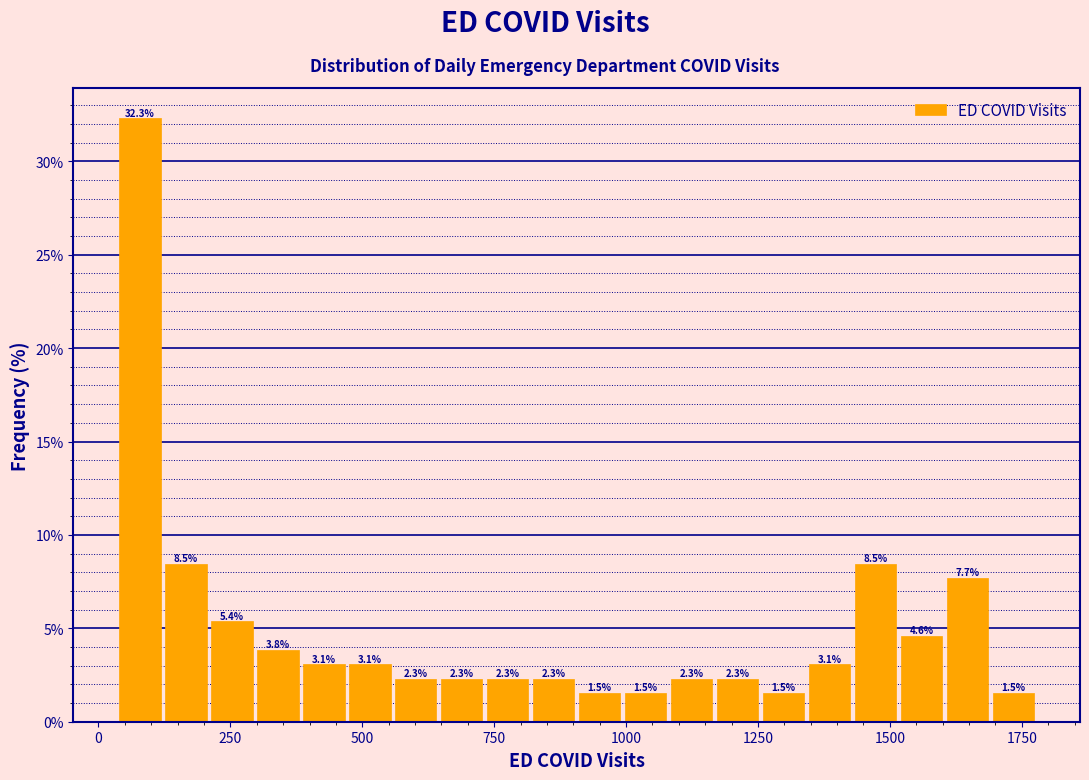

Around what value on the x-axis is the tallest bar? Give the approximate position of its centre, as read against the axis.

100